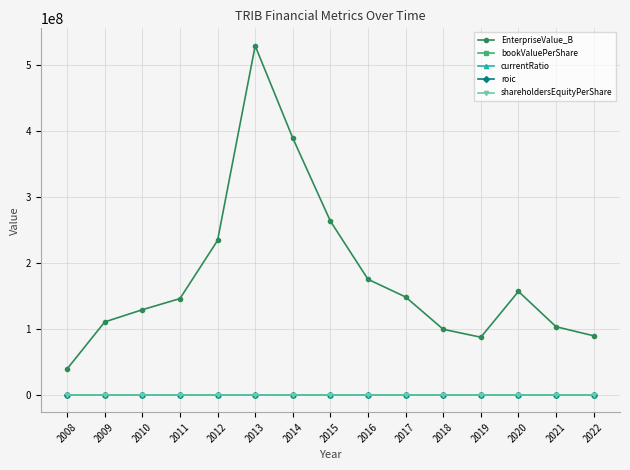

Is this an area chart (filled region under the line)?

No